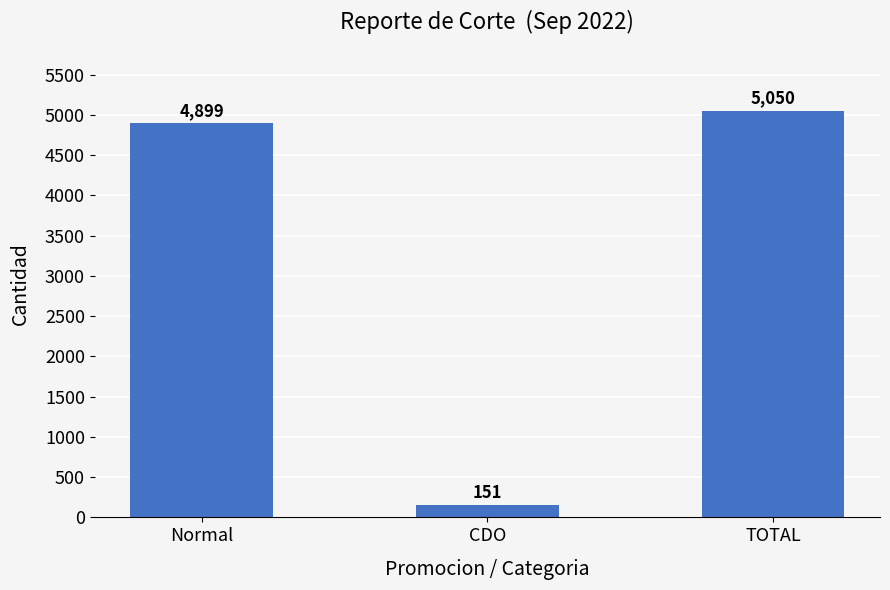

What is the sum of all values?

10100